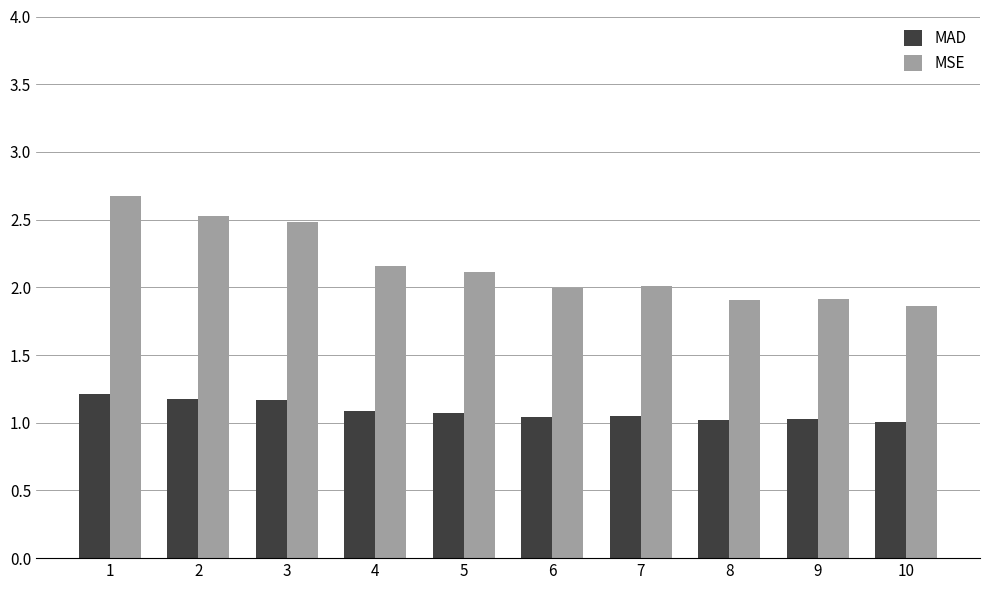

How many groups of bars are there?

10